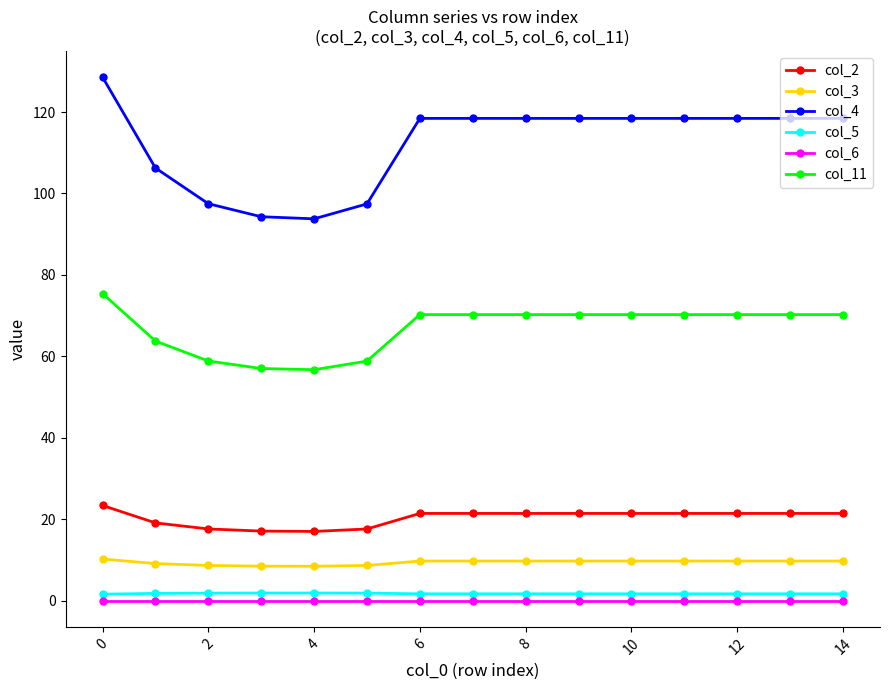

Which series has the largest range (max minus min)?

col_4